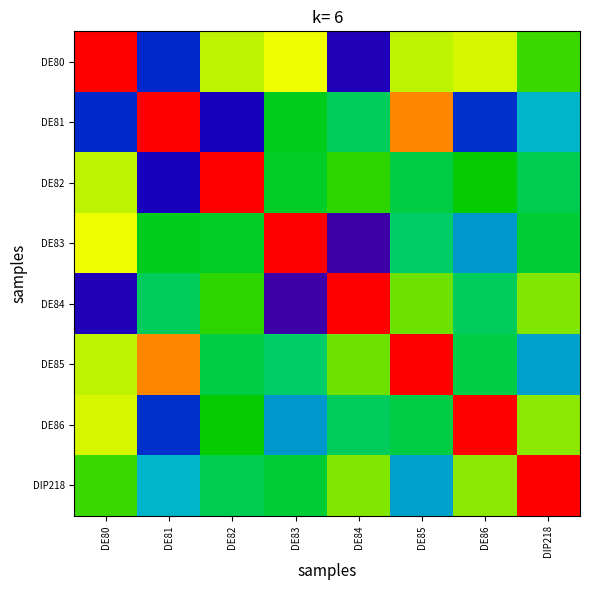

At how many categories does at least one series exceed 0?

8